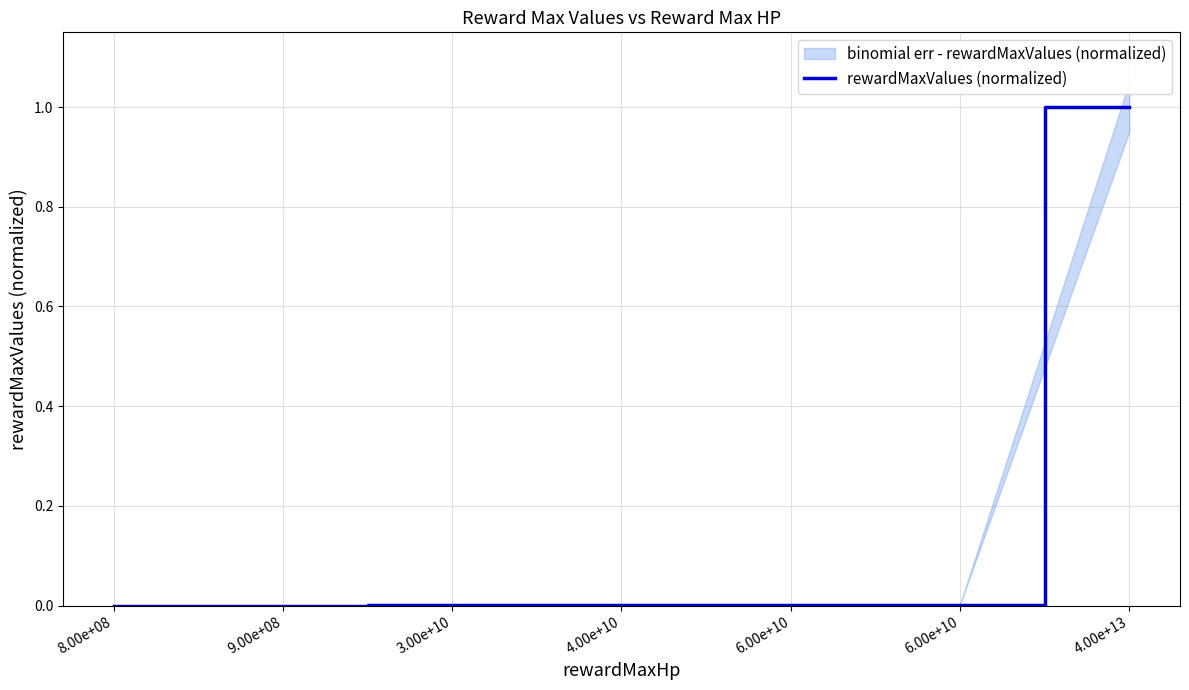

The value at 4.00e+13 is 1.0. True or false?

True